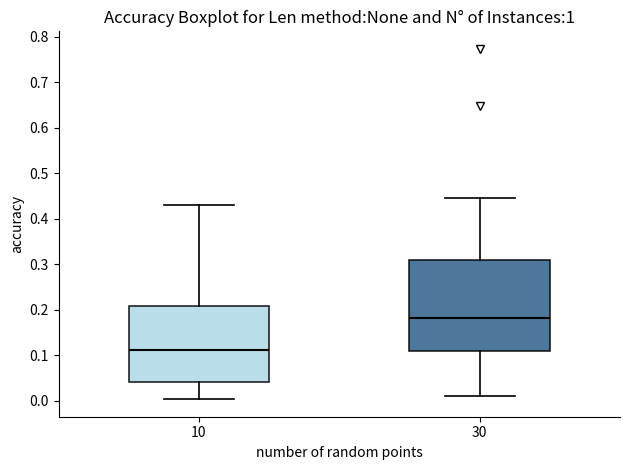

Where does the lower whisker of the box at x = 10 end on the y-axis? The values are not printed on the chart, so give them approximately, as read against the axis.

0.00